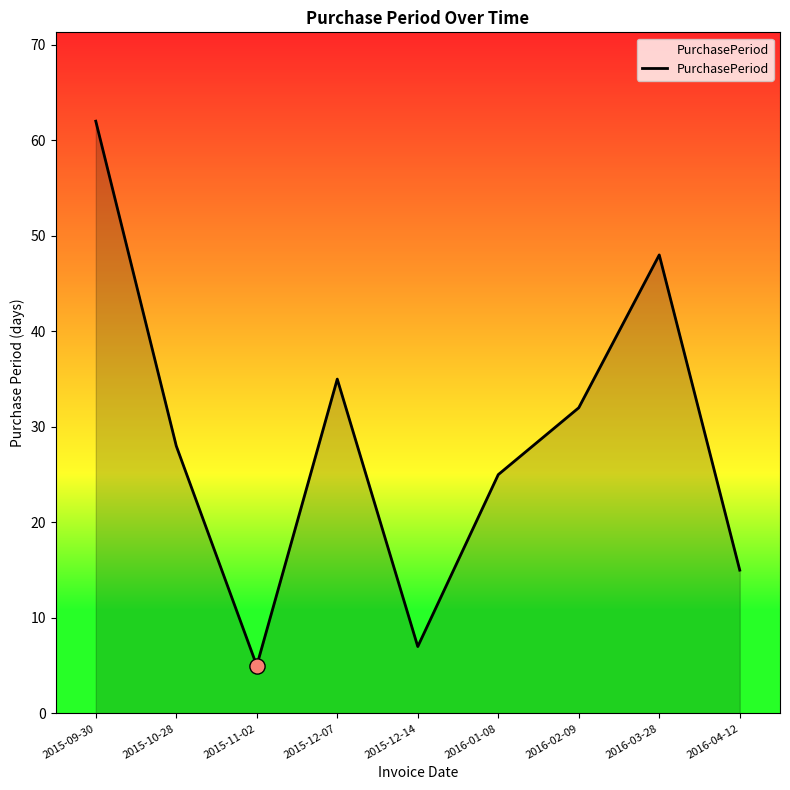

What is the change in value from 2016-01-08 to 2016-02-09?

+7